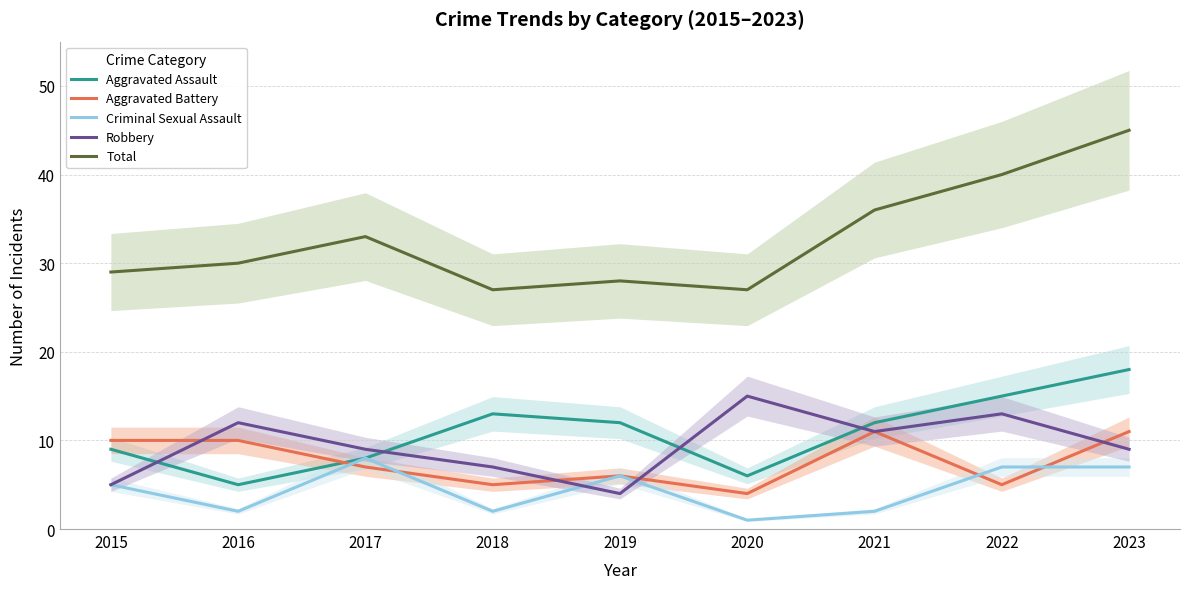

What is the difference between the highest and lowest values at 2022?

35